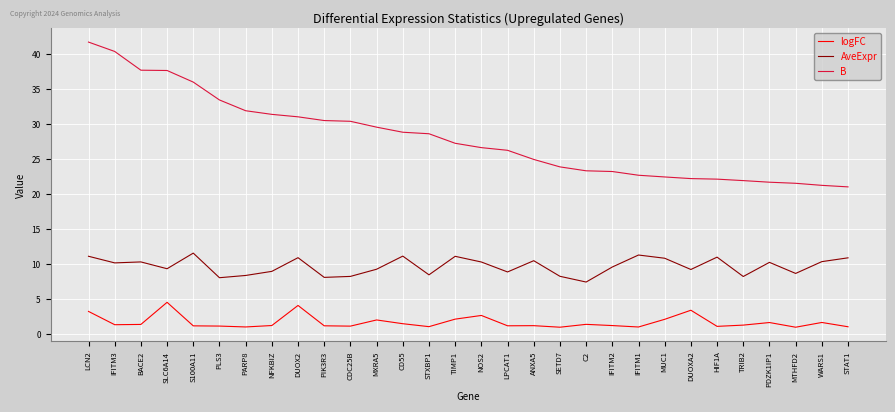

True or false: logFC and B cross at least once.

False